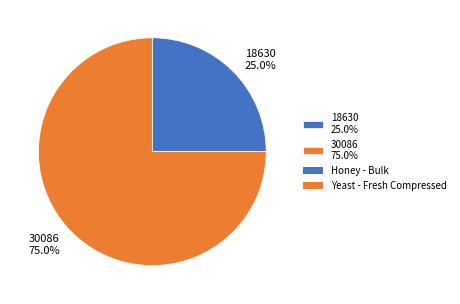

To the nearest percent, what portion does 18630 represent?

25%